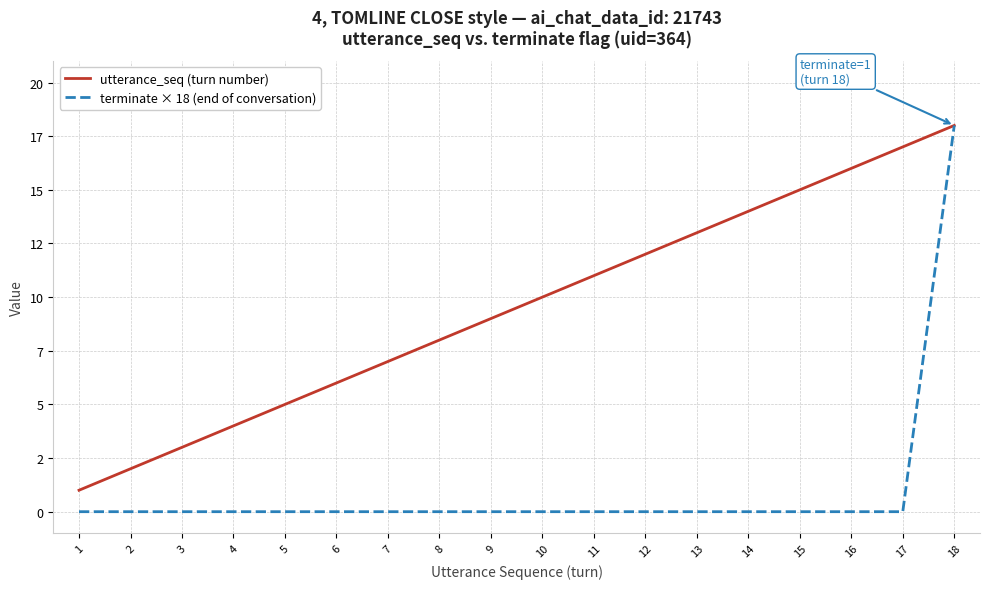

Does the chart have visible grid lines?

Yes